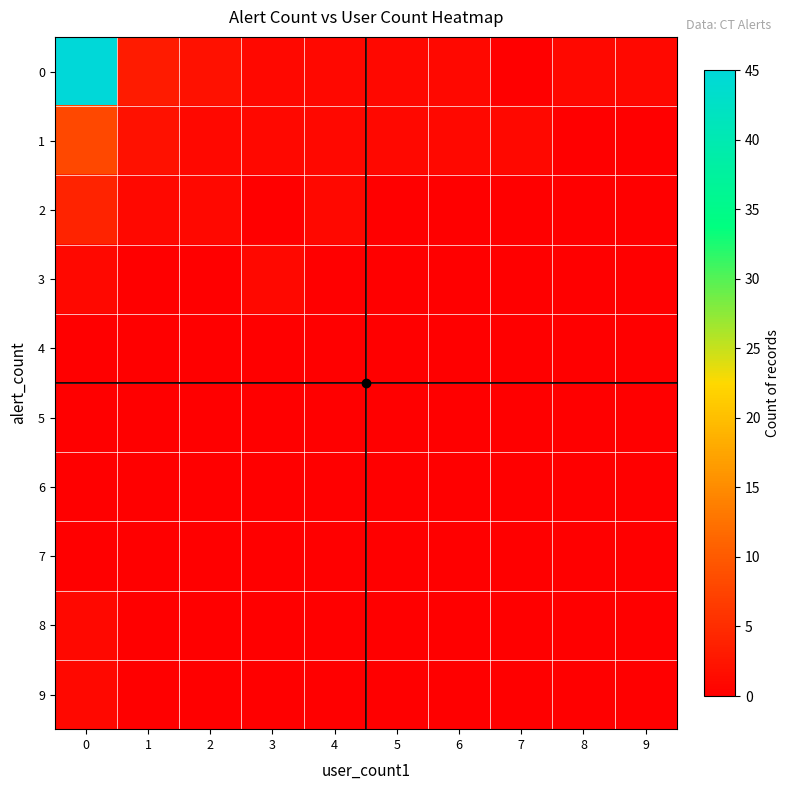

Reading left to right, extract all data points from this chart.

0: 0=45	1=3	2=2	3=1	4=1	5=1	6=1	7=0	8=1	9=1
1: 0=8	1=2	2=1	3=1	4=1	5=1	6=1	7=1	8=0	9=0
2: 0=4	1=1	2=1	3=0	4=1	5=0	6=0	7=0	8=0	9=0
3: 0=1	1=0	2=0	3=1	4=0	5=0	6=0	7=0	8=0	9=0
4: 0=0	1=0	2=0	3=0	4=0	5=0	6=0	7=0	8=0	9=0
5: 0=0	1=0	2=0	3=0	4=0	5=0	6=0	7=0	8=0	9=0
6: 0=0	1=0	2=0	3=0	4=0	5=0	6=0	7=0	8=0	9=0
7: 0=0	1=0	2=0	3=0	4=0	5=0	6=0	7=0	8=0	9=0
8: 0=1	1=0	2=0	3=0	4=0	5=0	6=0	7=0	8=0	9=0
9: 0=1	1=0	2=0	3=0	4=0	5=0	6=0	7=0	8=0	9=0